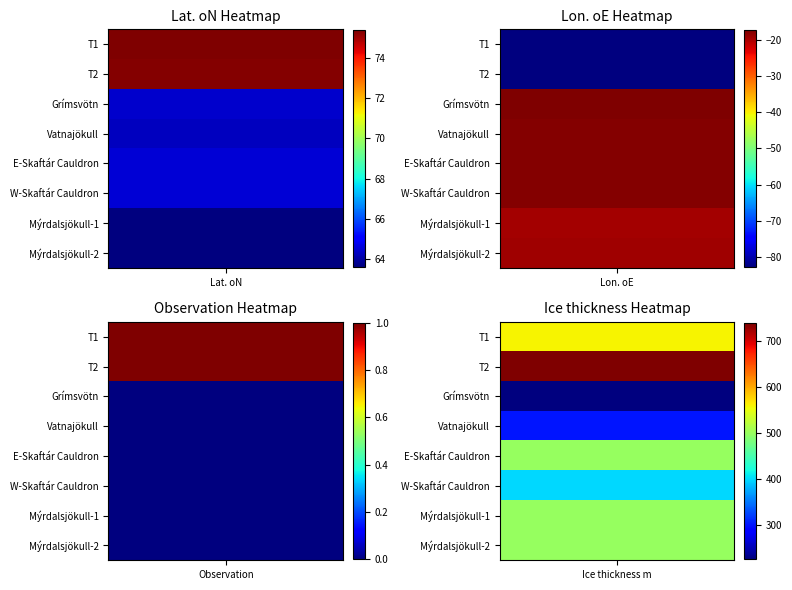

Is it true that E-Skaftár Cauldron equals 103.9 at 0?

False